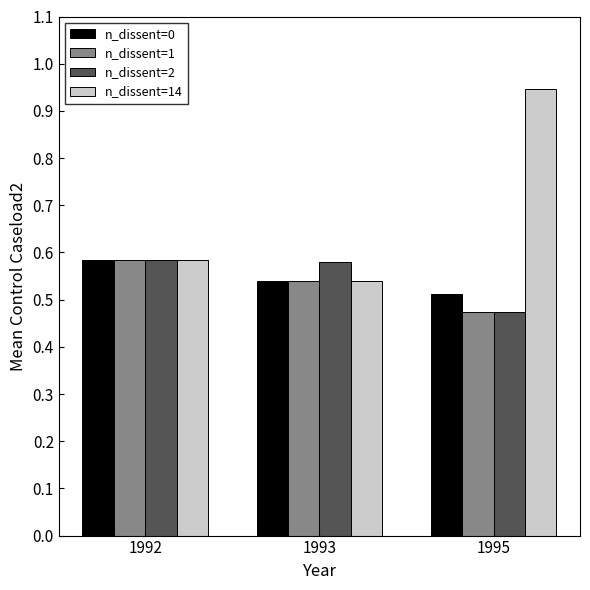

How many n_dissent=1 values are between 0 and 1?

3